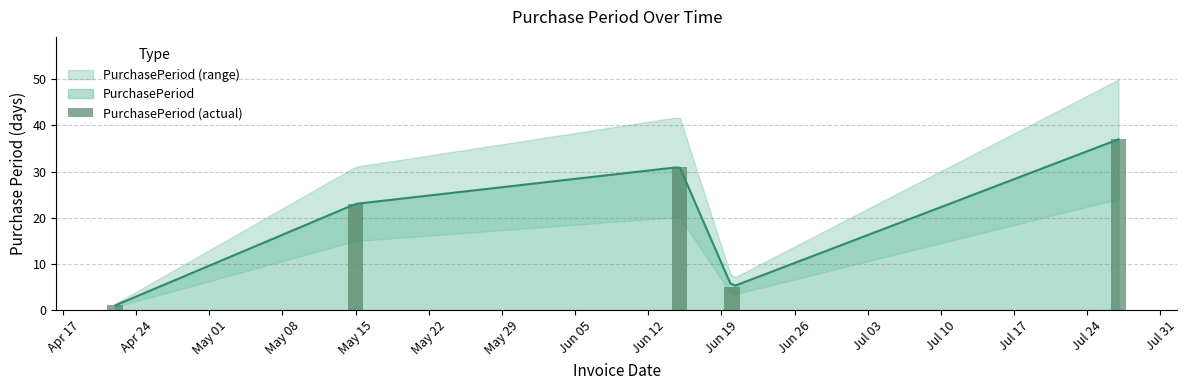

Count the number of values greater than 23.

2